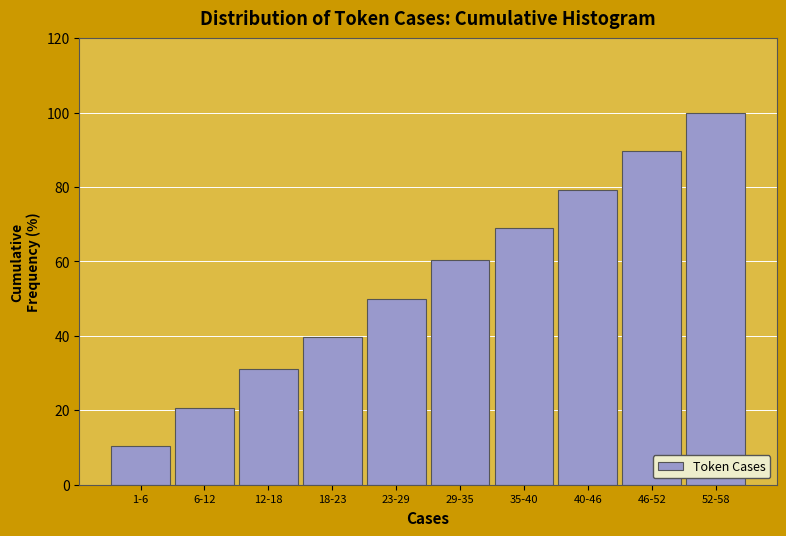

Reading left to right, list all the values displayed in this chart.

10.3	20.7	31.0	39.7	50.0	60.3	69.0	79.3	89.7	100.0